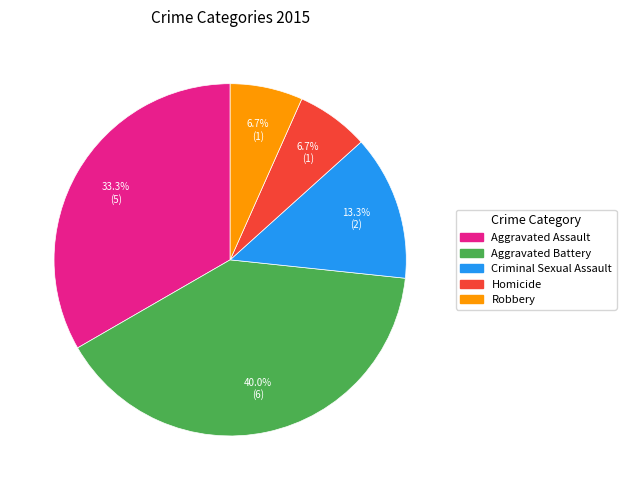

How much of the chart is everything except Robbery?

93.3%